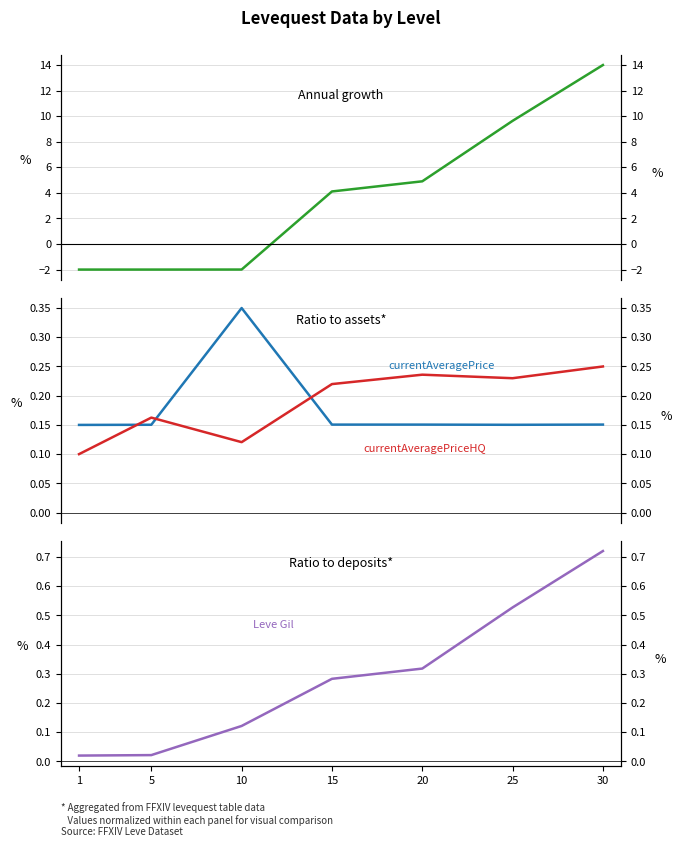

The value of currentAveragePriceHQ at 20 is 0.2. True or false?

True